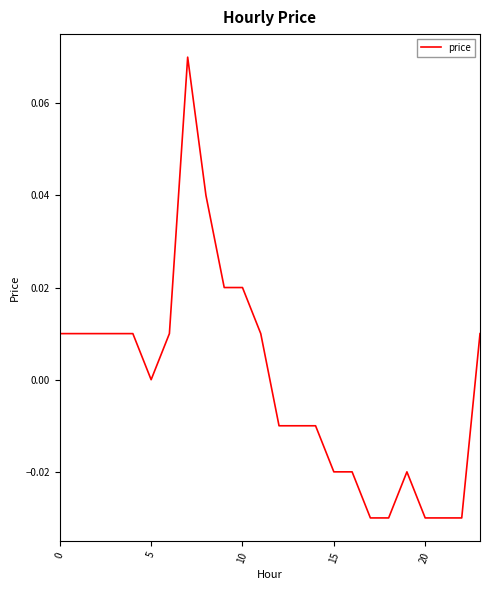

How many lines are shown in the chart?

1